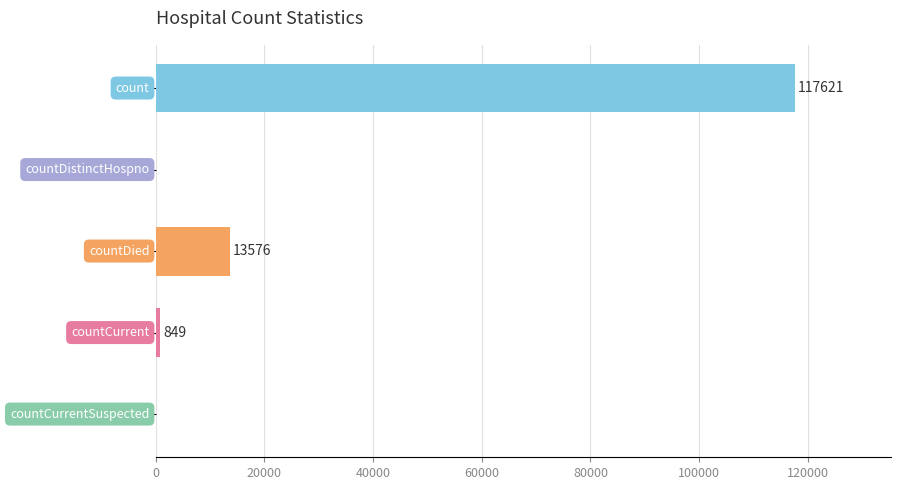

What is the maximum value shown in the chart?

117621